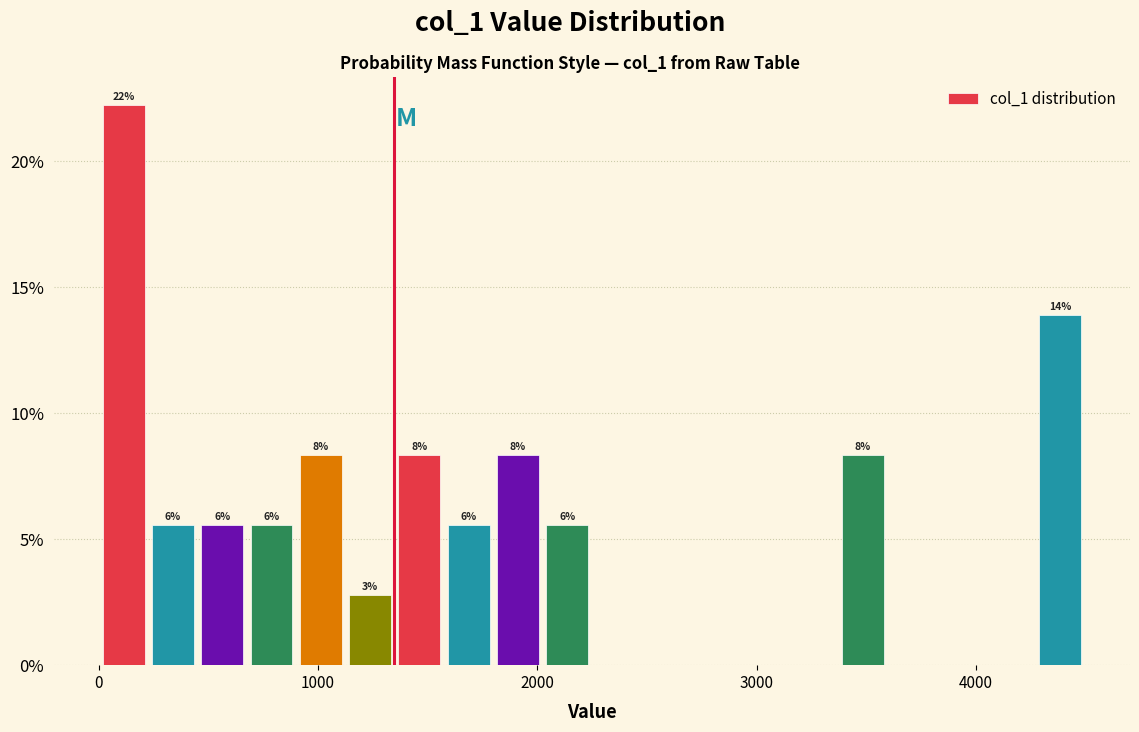

Around what value on the x-axis is the tallest bar? Give the approximate position of its centre, as read against the axis.

100